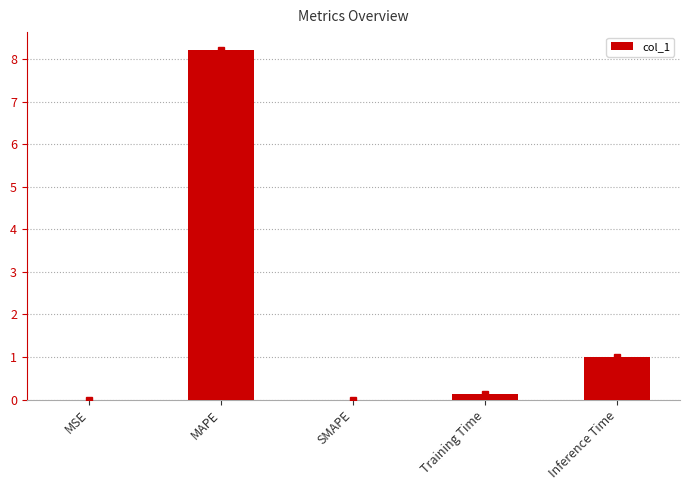

At which label is the value closest to 4?

Inference Time